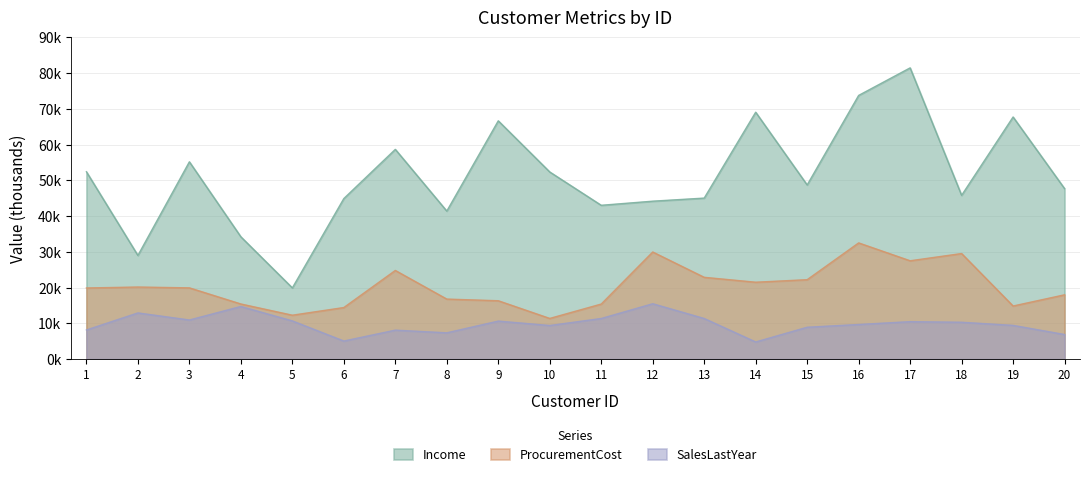

Which label corresponds to the largest value in the chart?

17